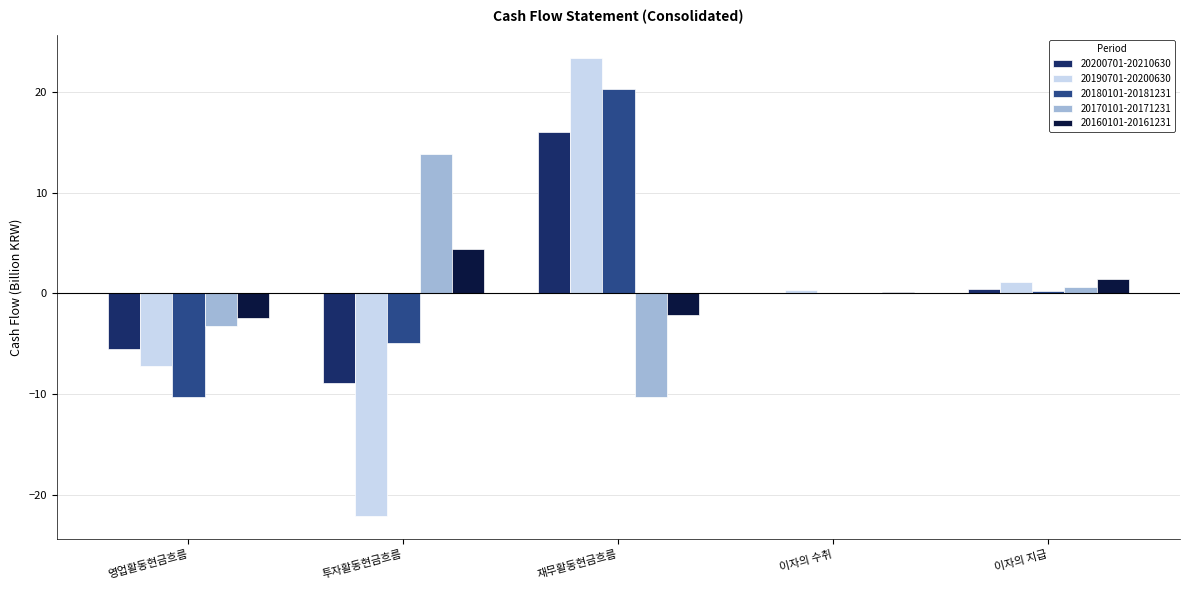

What is the maximum value for 20200701-20210630?

16.0